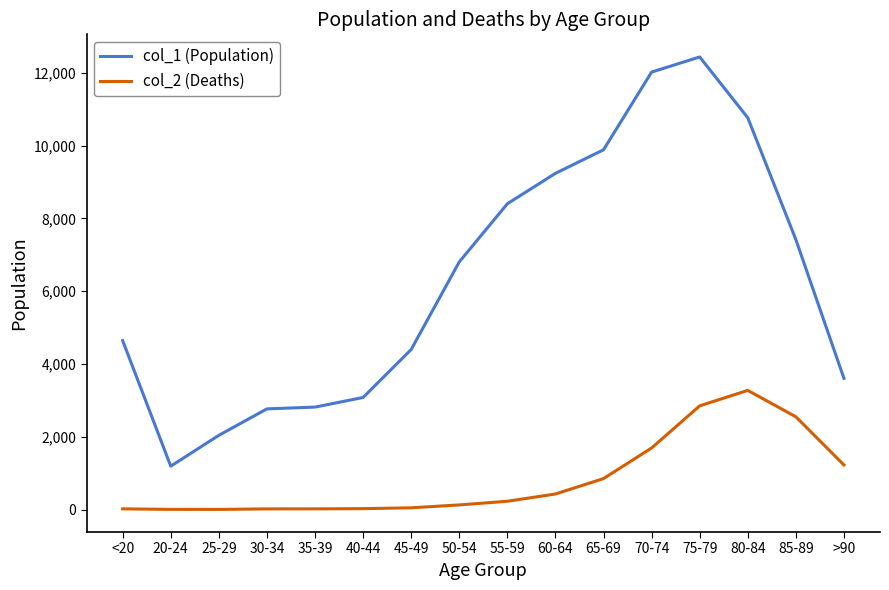

At which category does the chart reach its peak across all series?

75-79